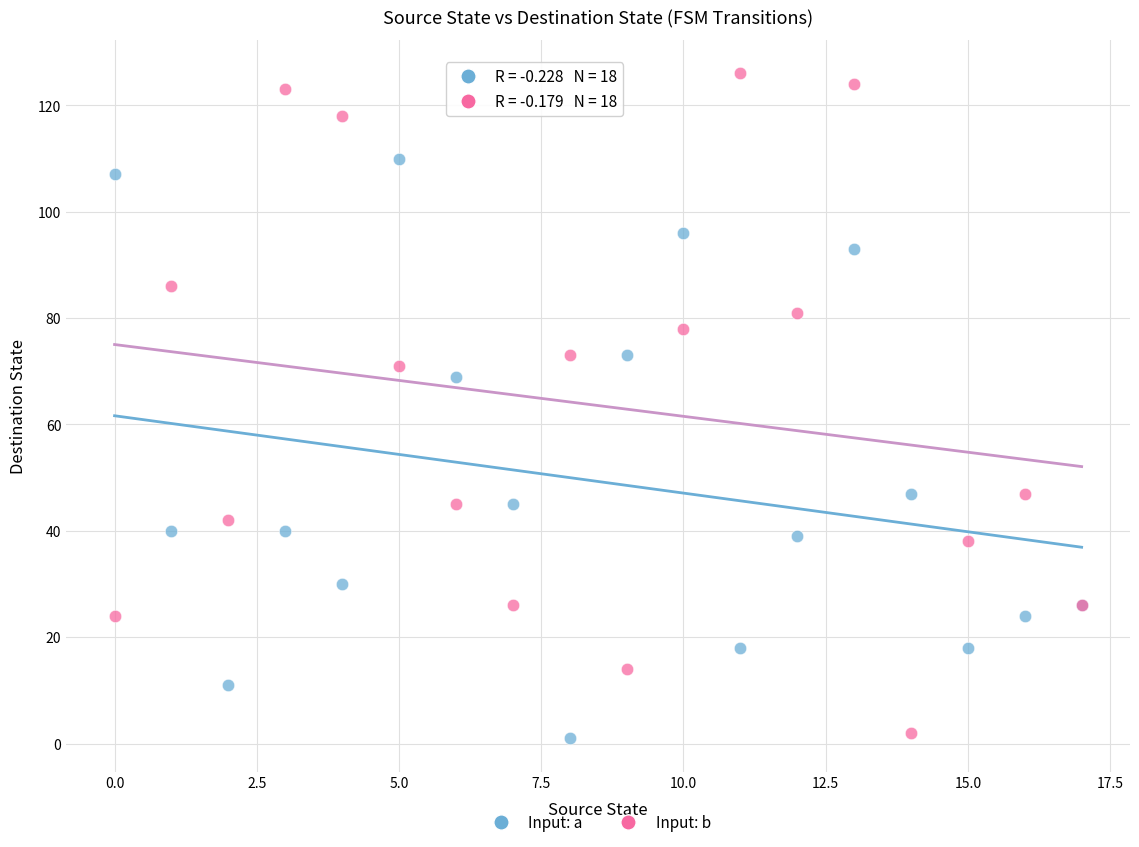

Across all series, what Y value is closest to 63?

69